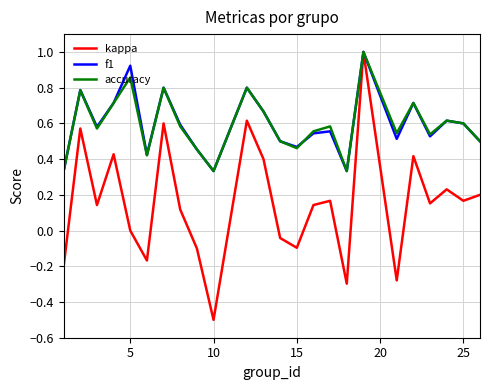

Which series has the widest spread of values?

kappa